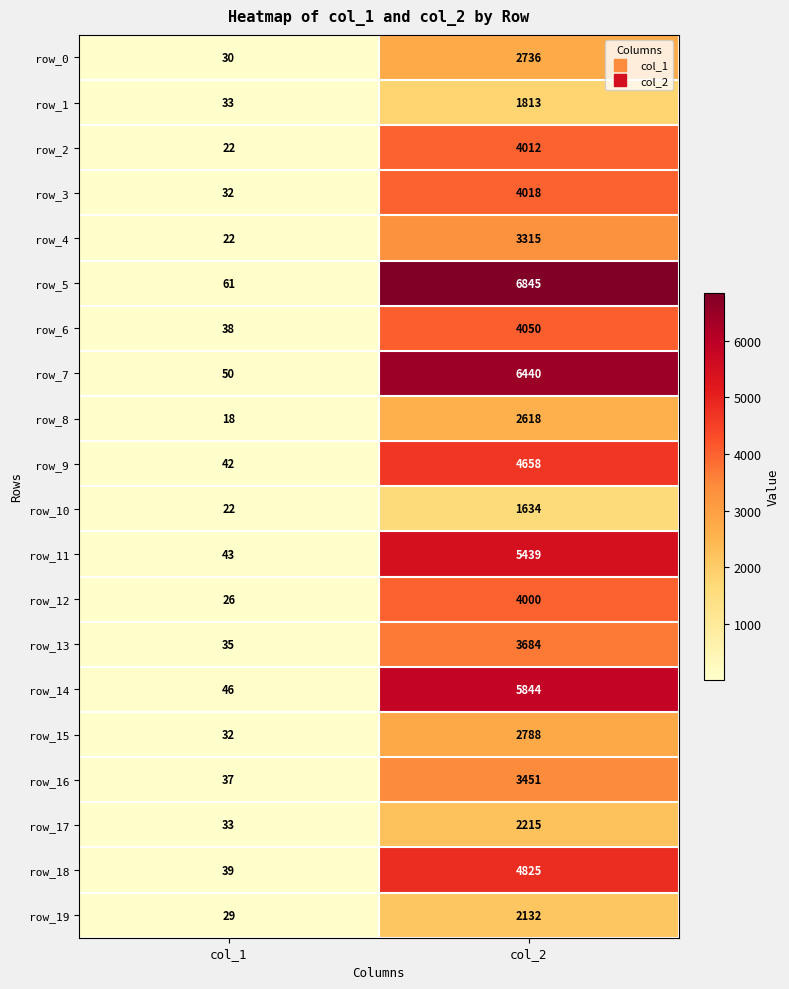

Which series changed the most between col_1 and col_2?

row_5